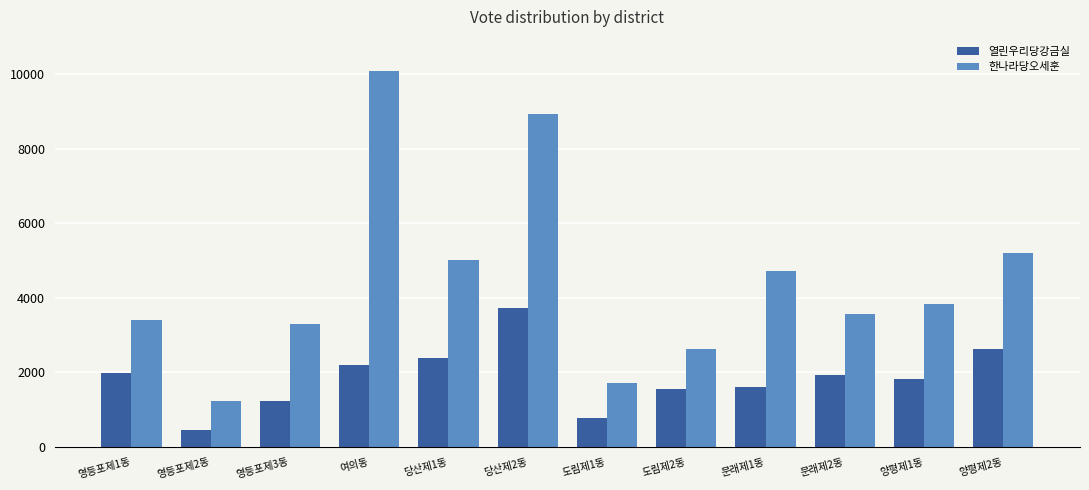

What is the label of the 1st bar from the left?

영등포제1동